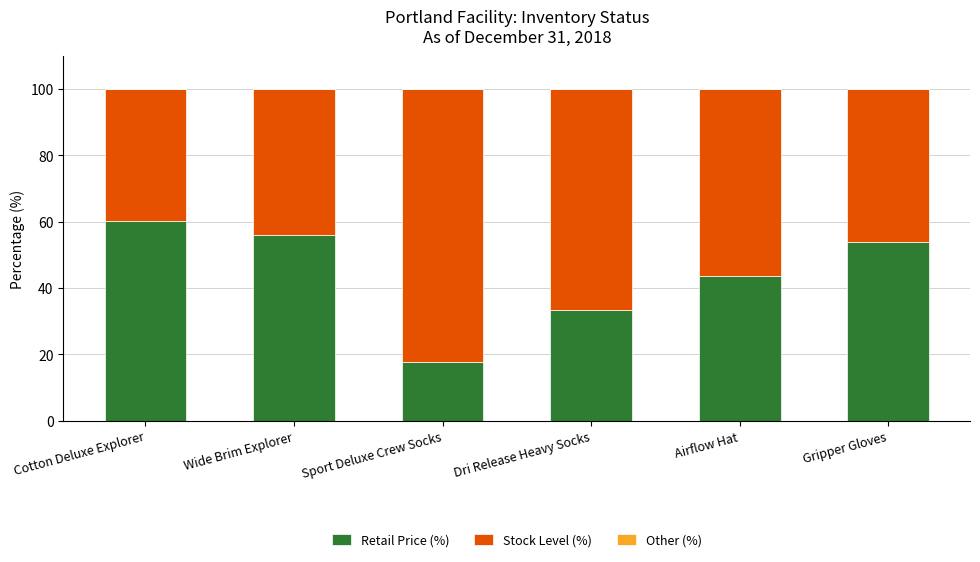

The value of Retail Price (%) at Airflow Hat is 75.2. True or false?

False